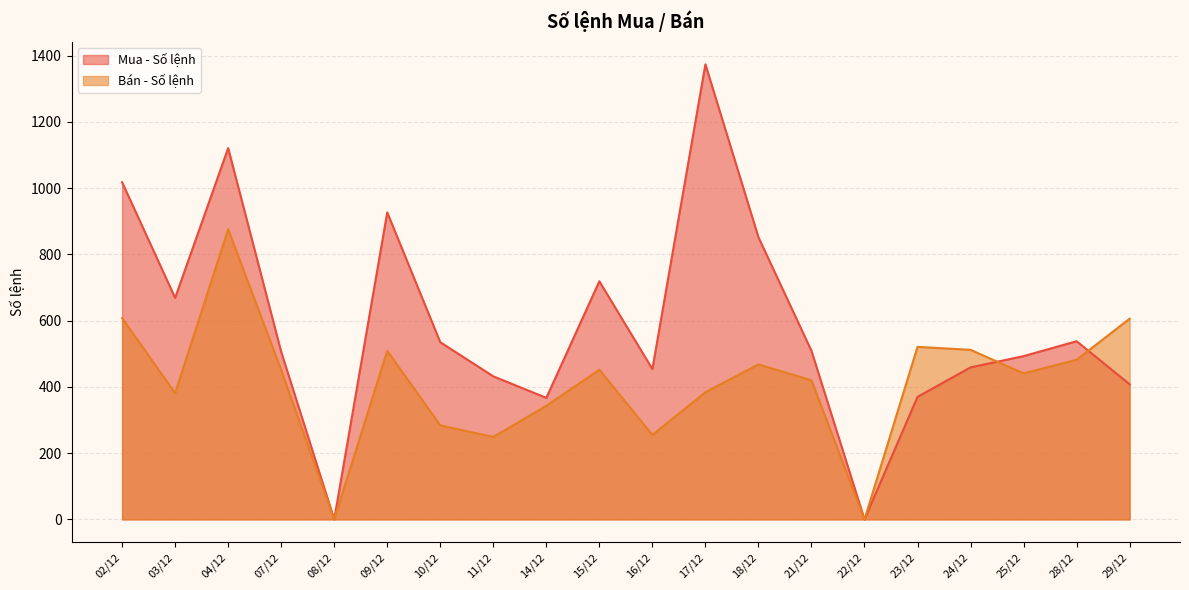

What is the average value of the Bán - Số lệnh series?

412